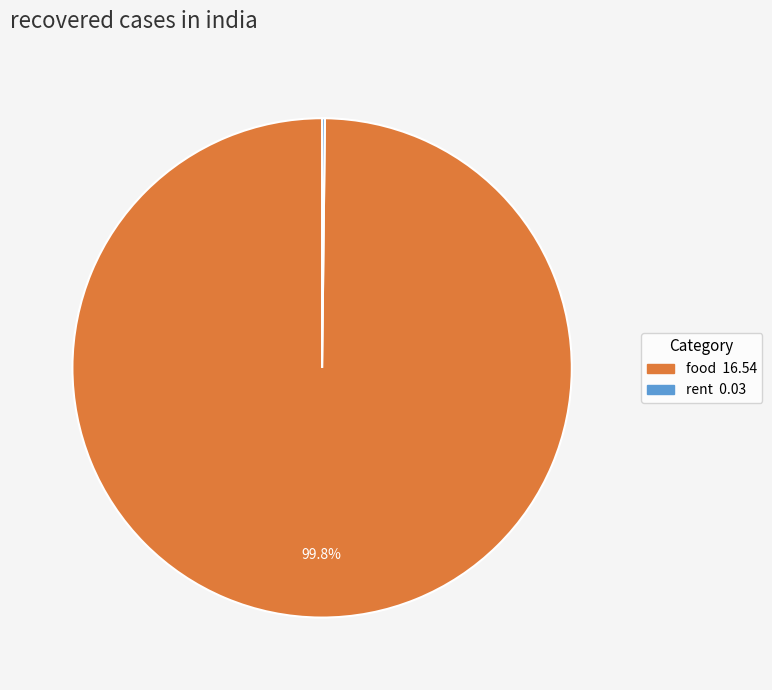

Which slice represents more than half of the pie?

food